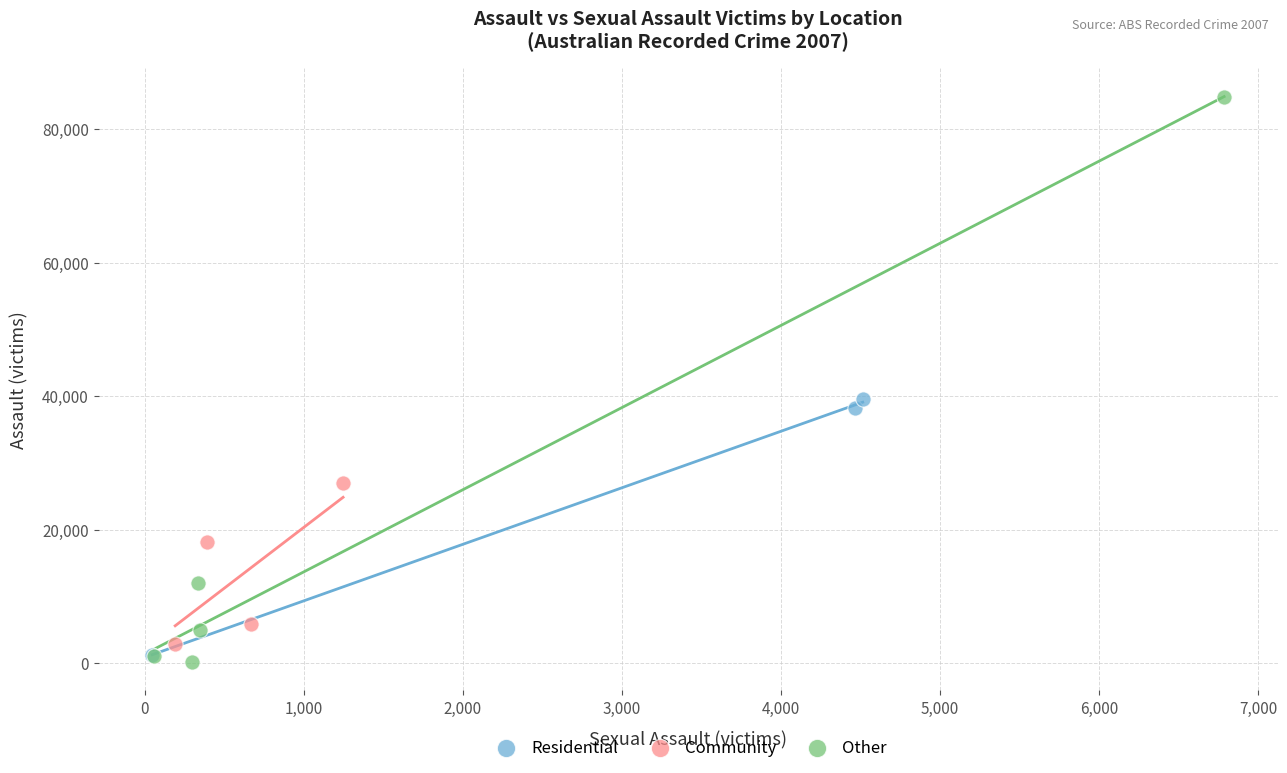

Which series has the largest Y range (max minus min)?

Other